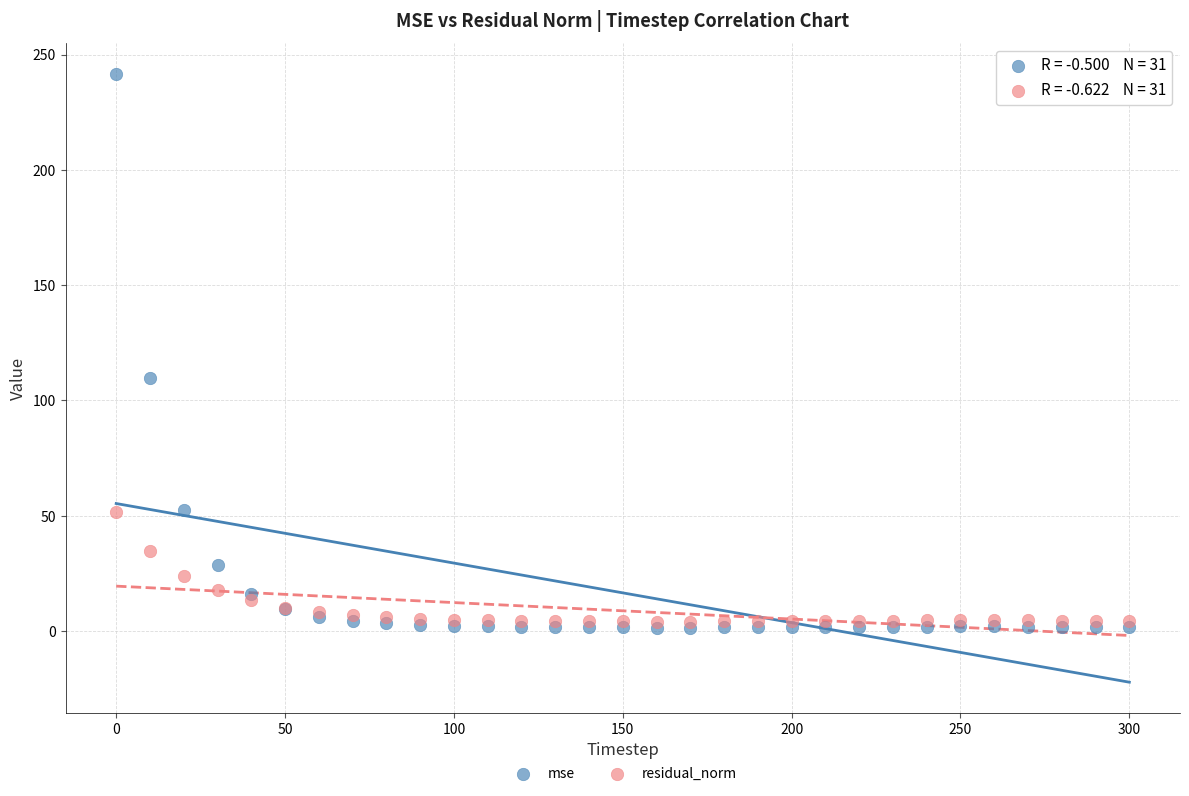

Which series reaches the minimum Y coordinate?

mse